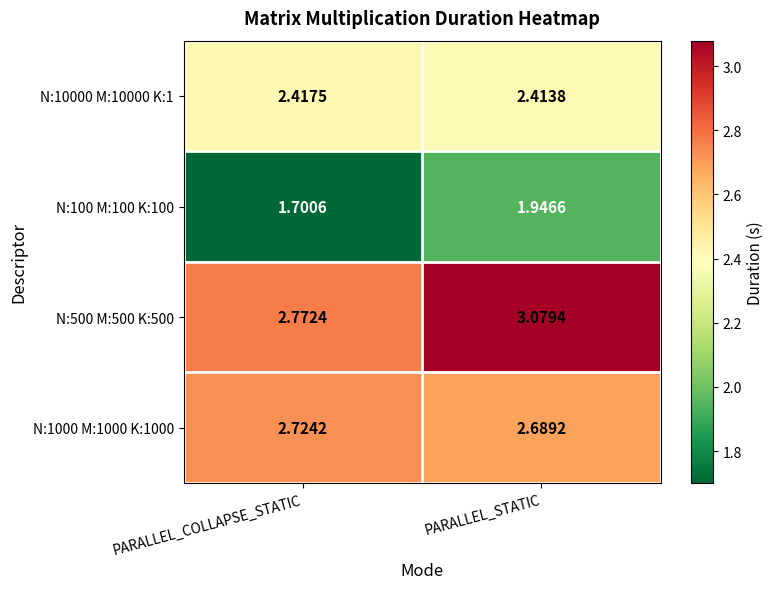

Which category has the lowest value in the N:10000 M:10000 K:1 series?

PARALLEL_STATIC